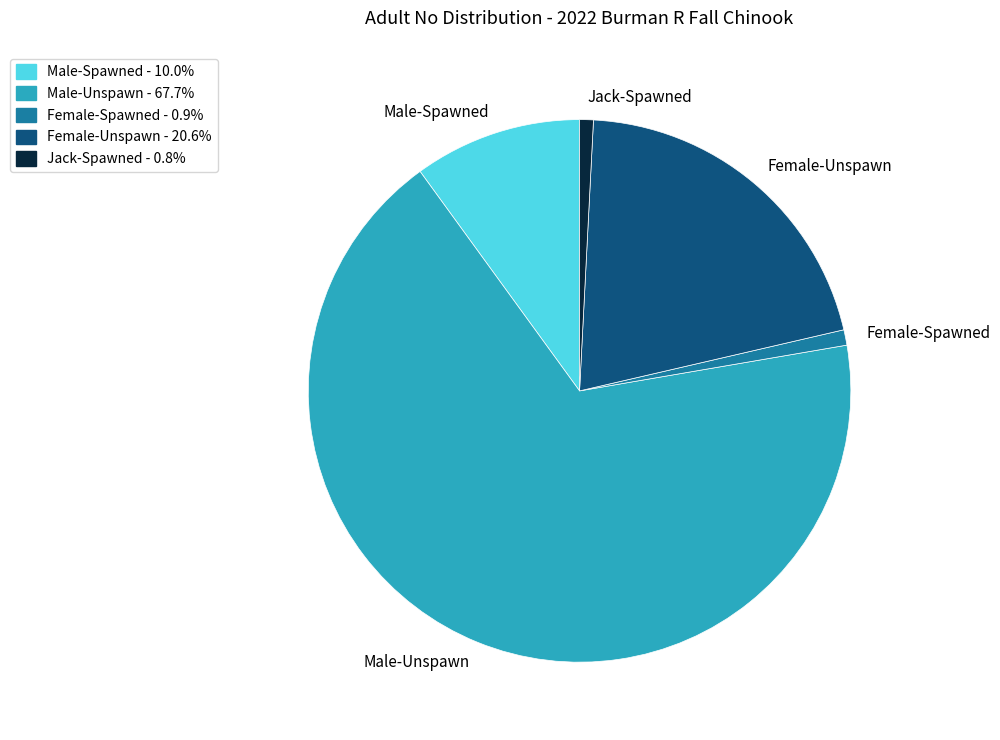

Do Jack-Spawned and Male-Spawned together represent more than half of the pie?

No